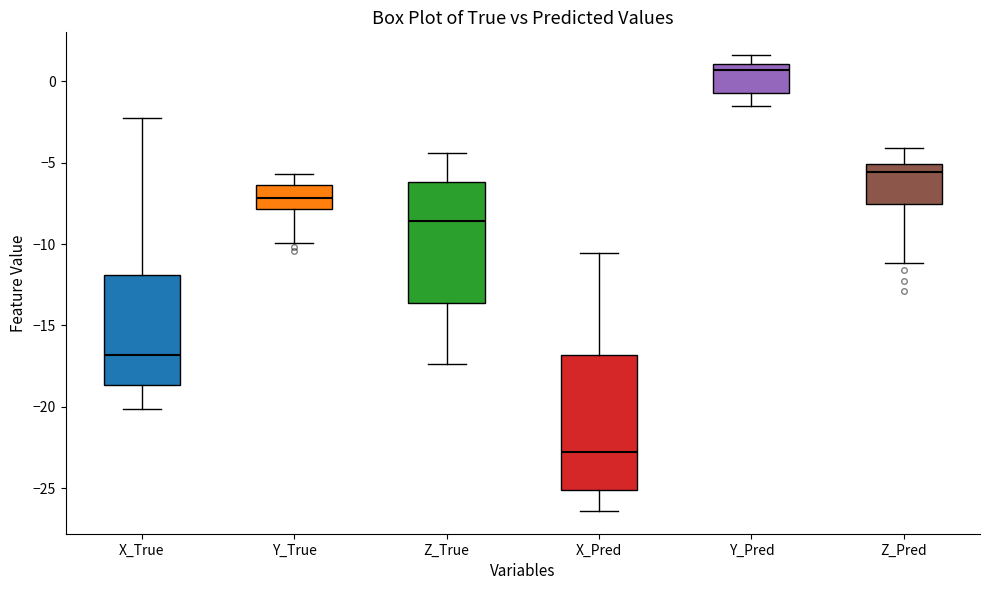

Reading left to right, read every box against the y-axis: the position of its median line, the range the box covers, and the ends of its whiskers. The values are not printed on the chart, so give them approximately, as read against the axis.

X_True: median -17.0, box -18.5 to -12.0, whiskers -20.0 to -2.5
Y_True: median -7.0, box -8.0 to -6.5, whiskers -10.0 to -5.5
Z_True: median -8.5, box -13.5 to -6.0, whiskers -17.5 to -4.5
X_Pred: median -23.0, box -25.0 to -17.0, whiskers -26.5 to -10.5
Y_Pred: median 0.5, box -0.5 to 1.0, whiskers -1.5 to 1.5
Z_Pred: median -5.5, box -7.5 to -5.0, whiskers -11.0 to -4.0